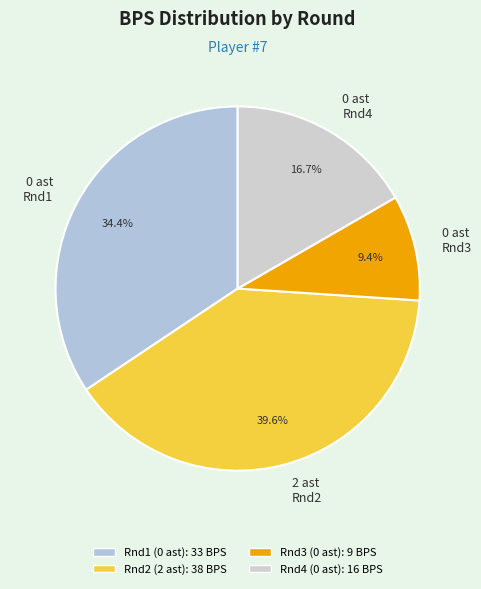

To the nearest percent, what is the average slice percentage?

25%